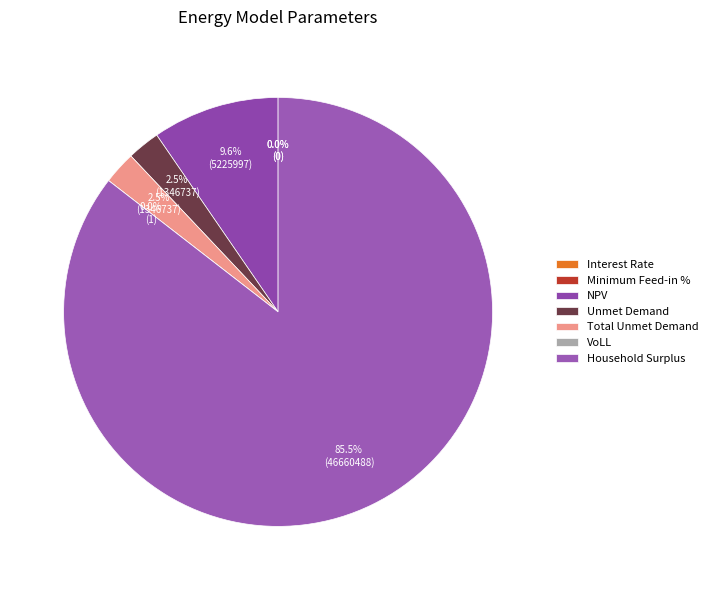

What is the largest slice in the pie chart?

Household Surplus